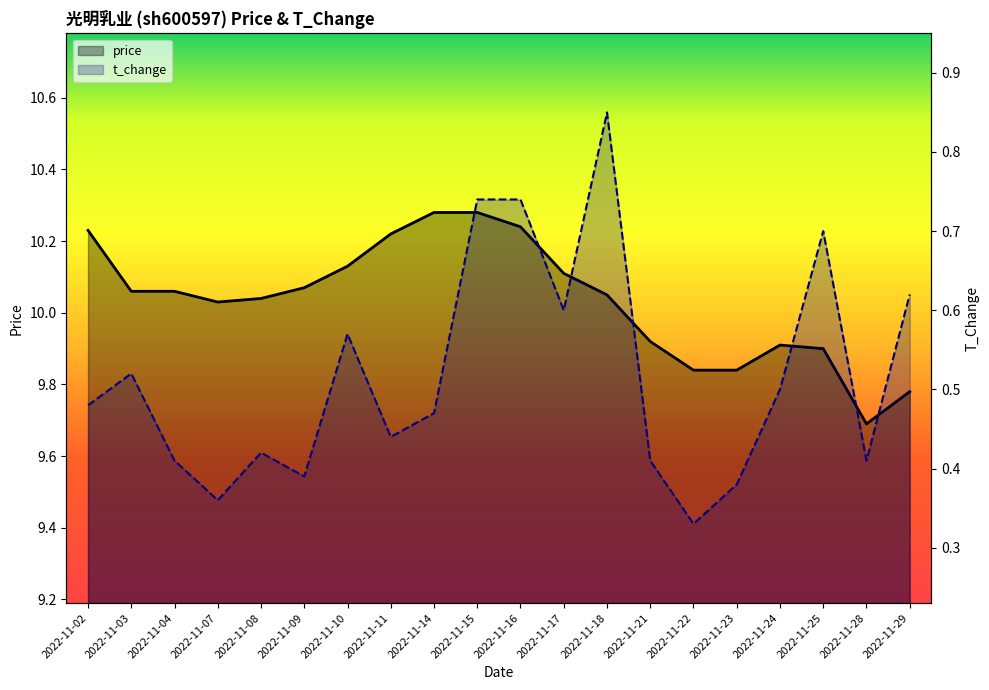

What is the difference between the second highest and minimum values in the price series?

0.6